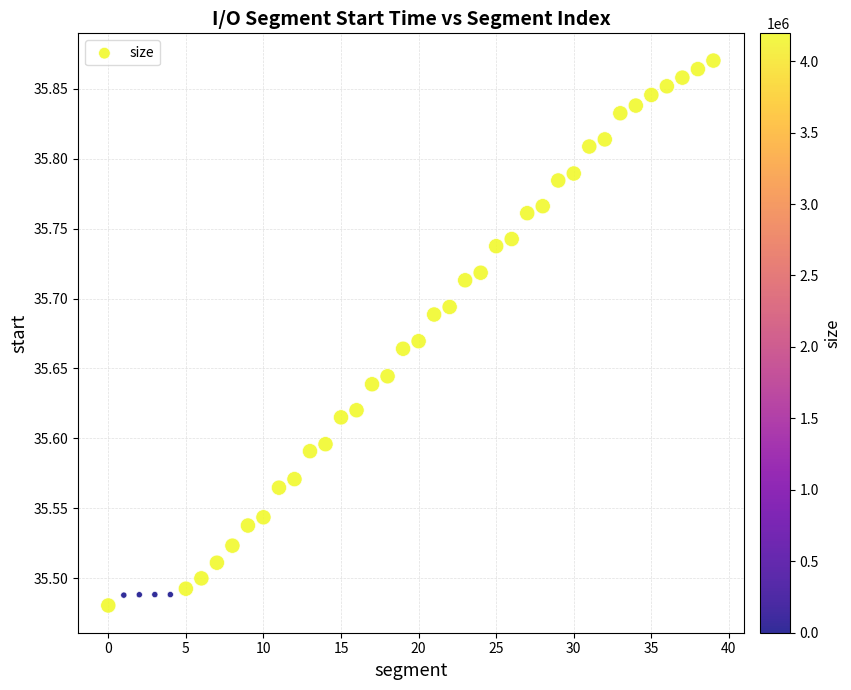

What is the range of Y values (max minus min)?

0.4